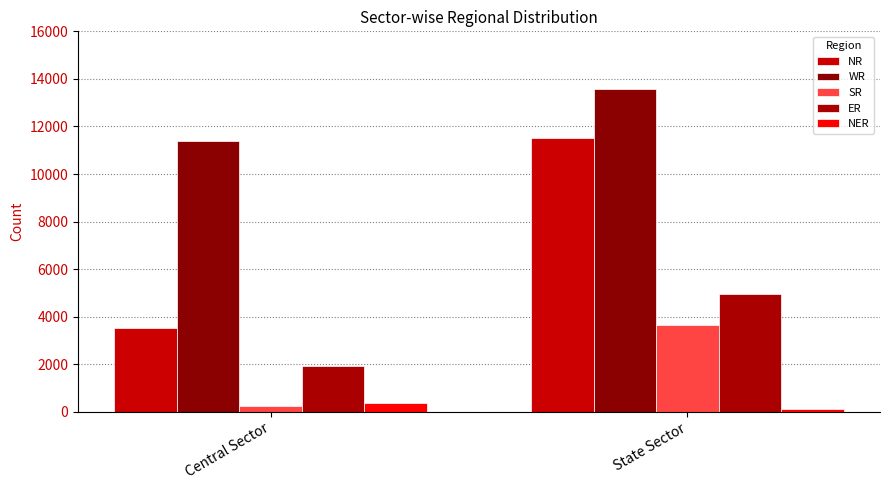

List the labels in order of NR value, largest first.

State Sector, Central Sector